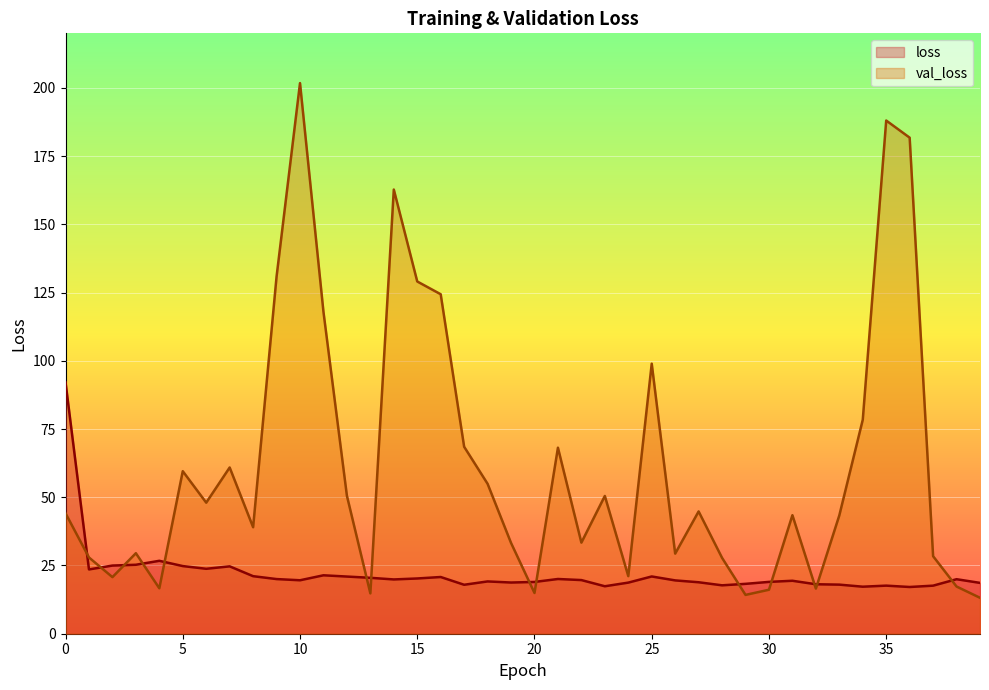

What is the minimum value for val_loss?

13.2